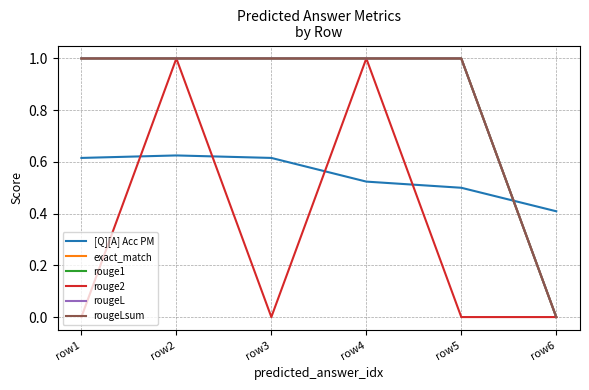

Does the chart have visible grid lines?

Yes